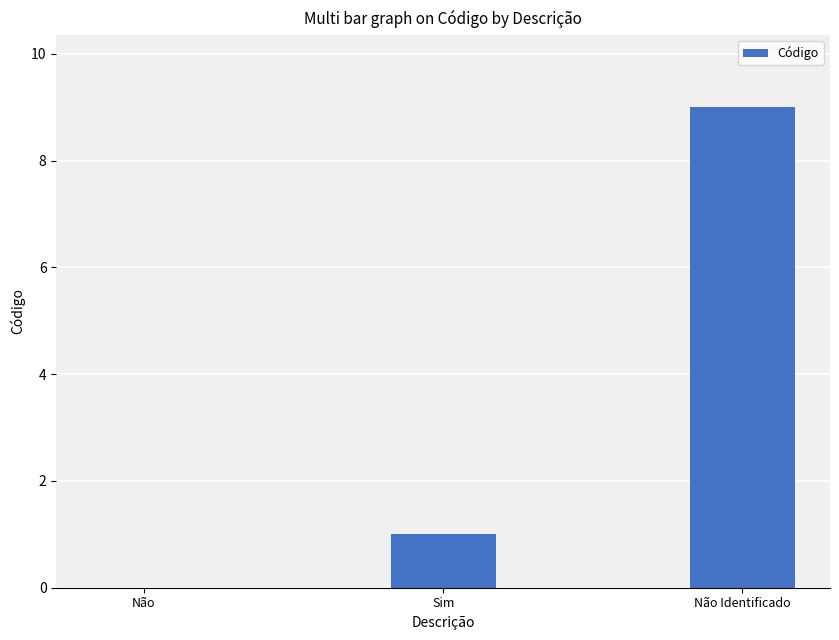

Is it true that the value at Não Identificado is 4?

False